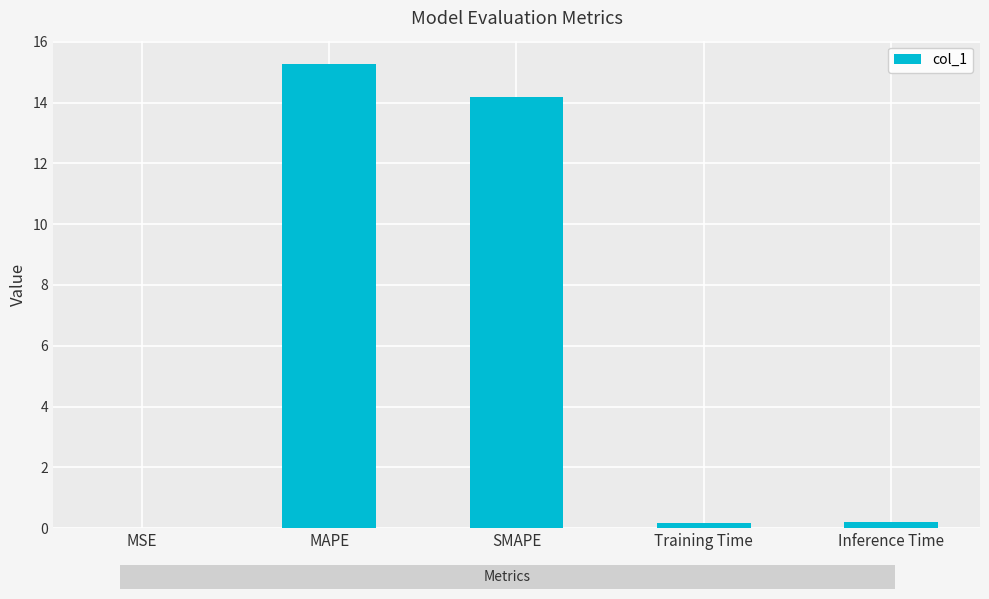

What is the sum of all values?

29.8